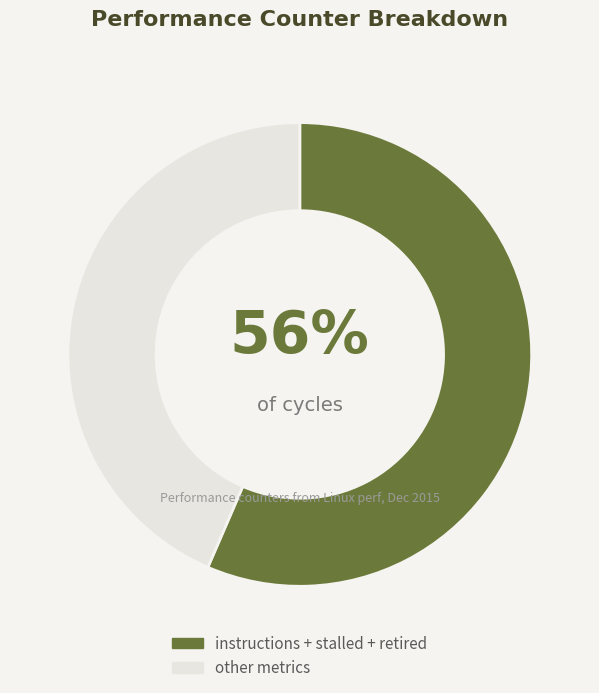

Is there any slice that represents more than half of the pie?

Yes